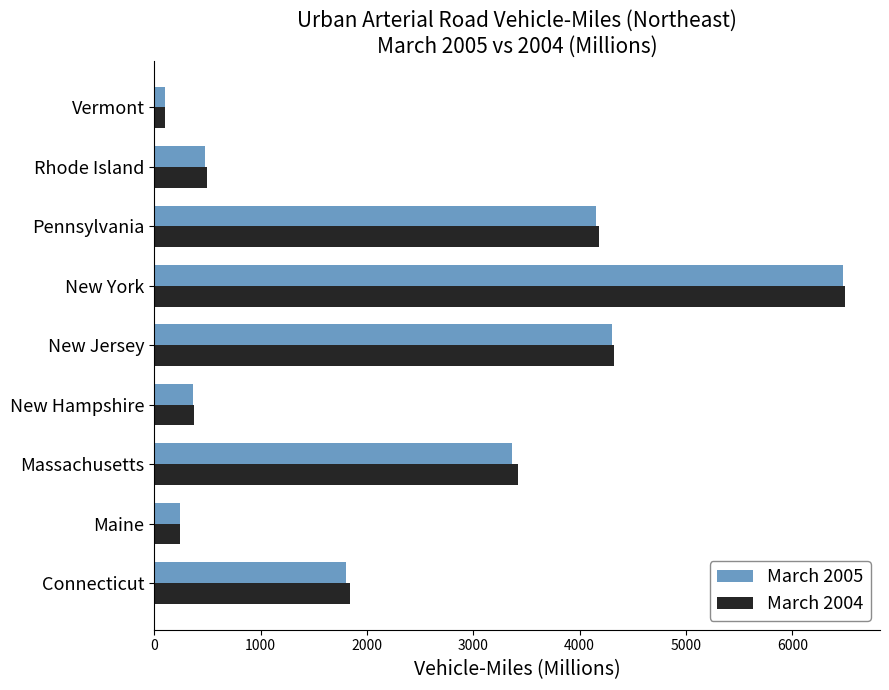

At which label is March 2004 closest to 3302?

Massachusetts